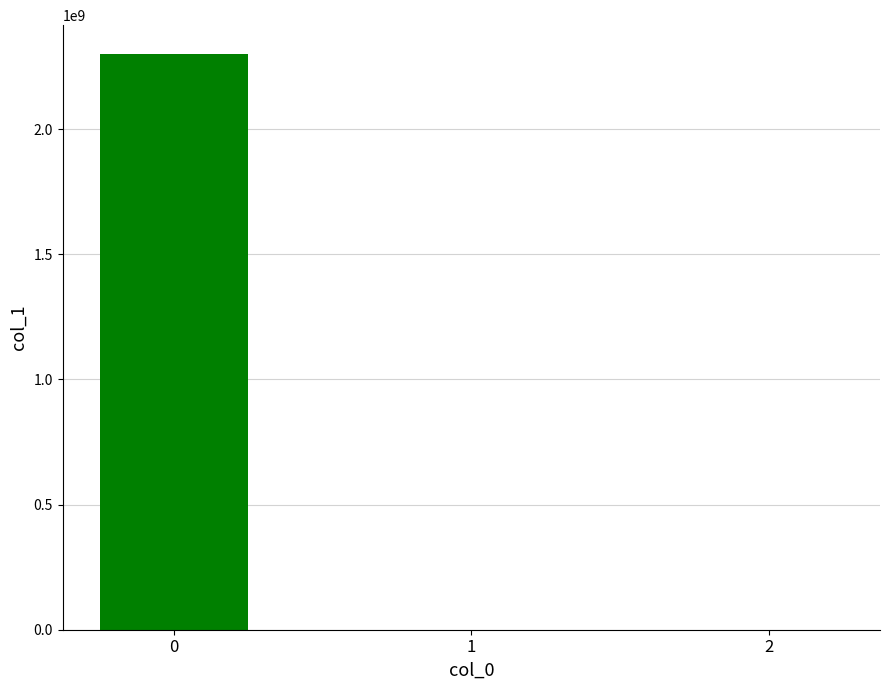

What is the sum of all values?

2300502194.6